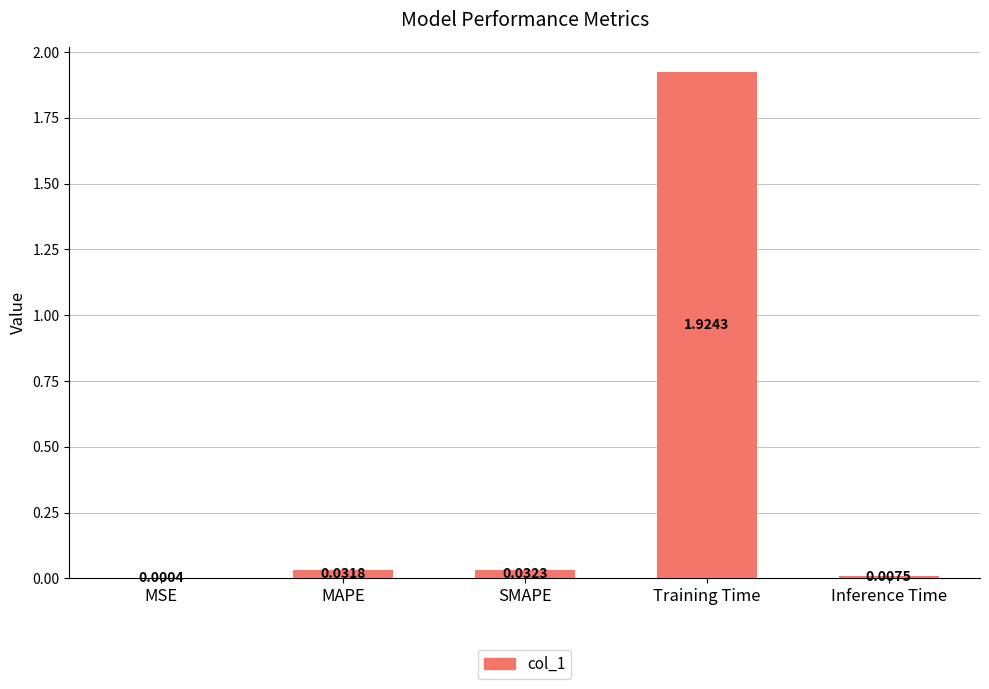

Where is the data nearest to the value 0?

MSE